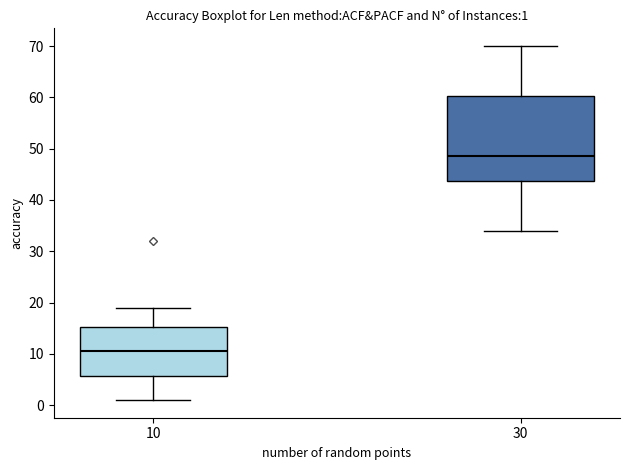

Comparing the boxes themselves (not the whiskers), which one is the tallest?

30